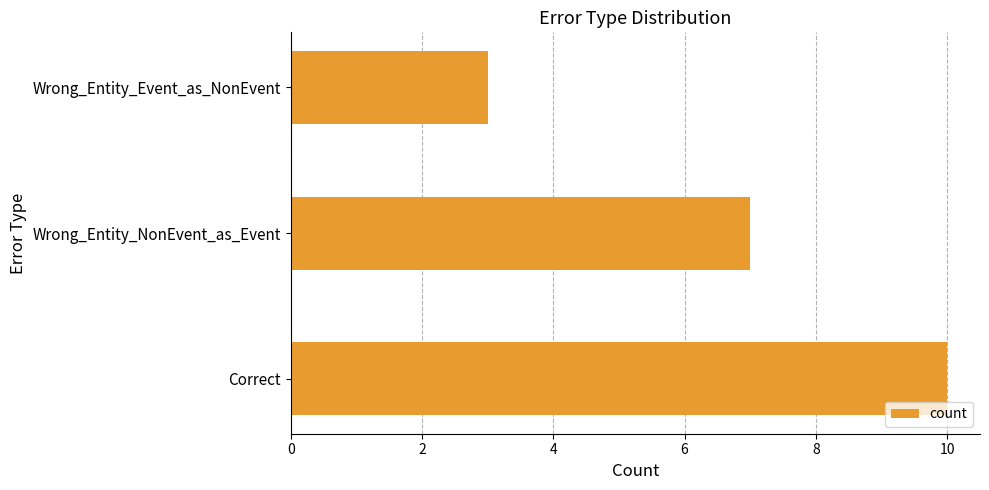

At which category does the chart reach its minimum across all series?

Wrong_Entity_Event_as_NonEvent